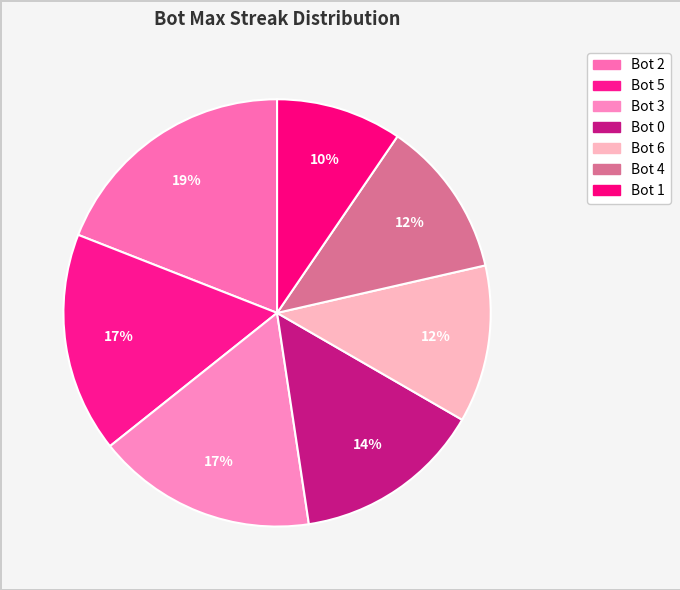

True or false: Bot 0 accounts for 14% of the total.

True